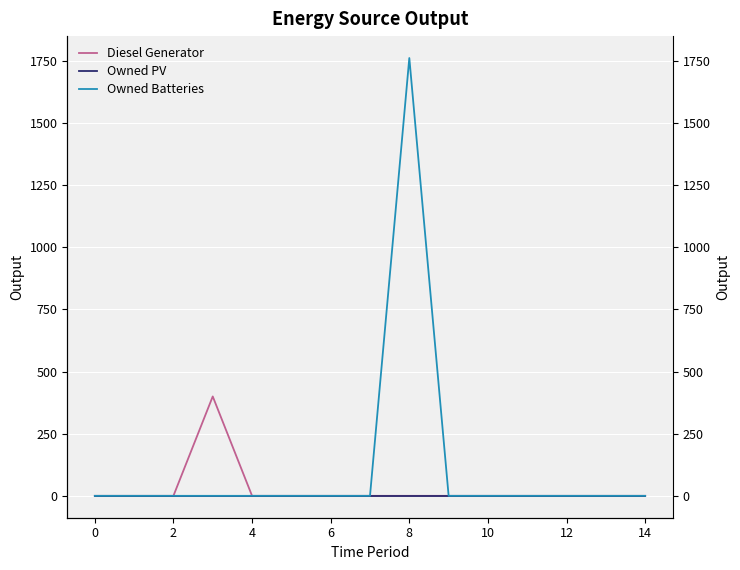

True or false: Diesel Generator and Owned PV cross at least once.

False